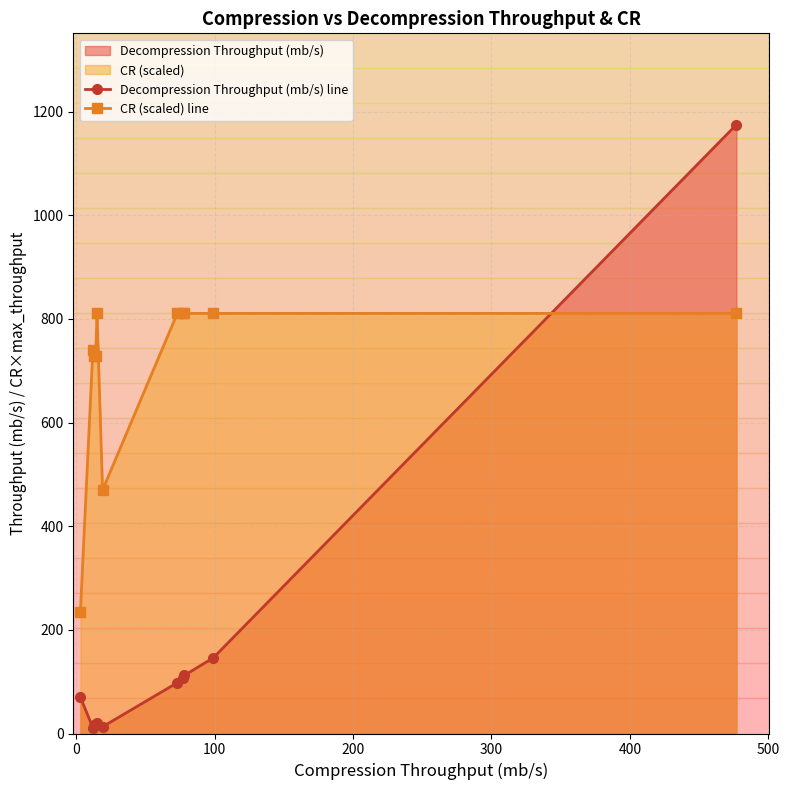

True or false: CR (scaled) line has a value of 1008.2 at 200.

False